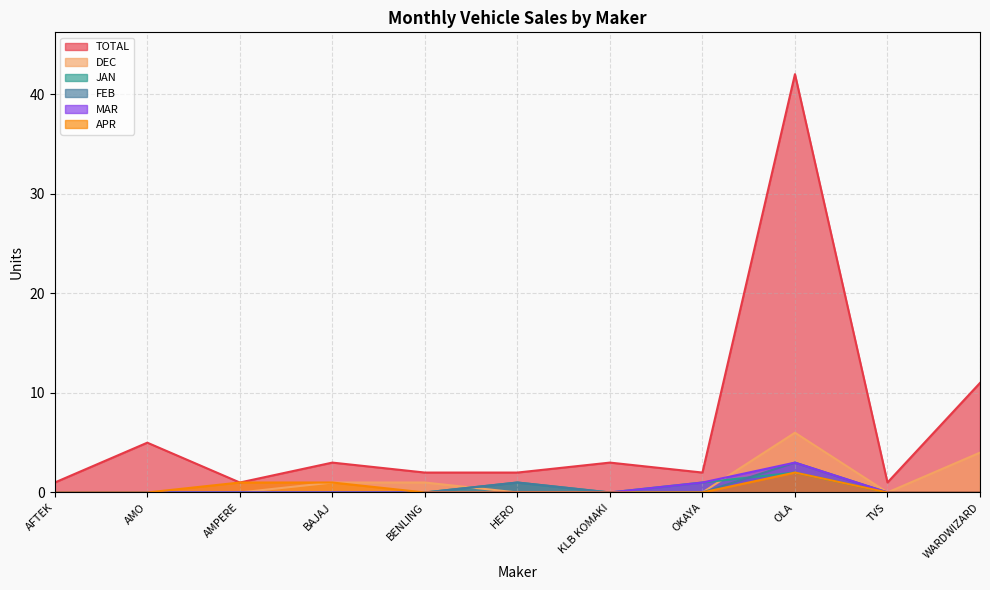

True or false: TOTAL and MAR intersect in this chart.

False